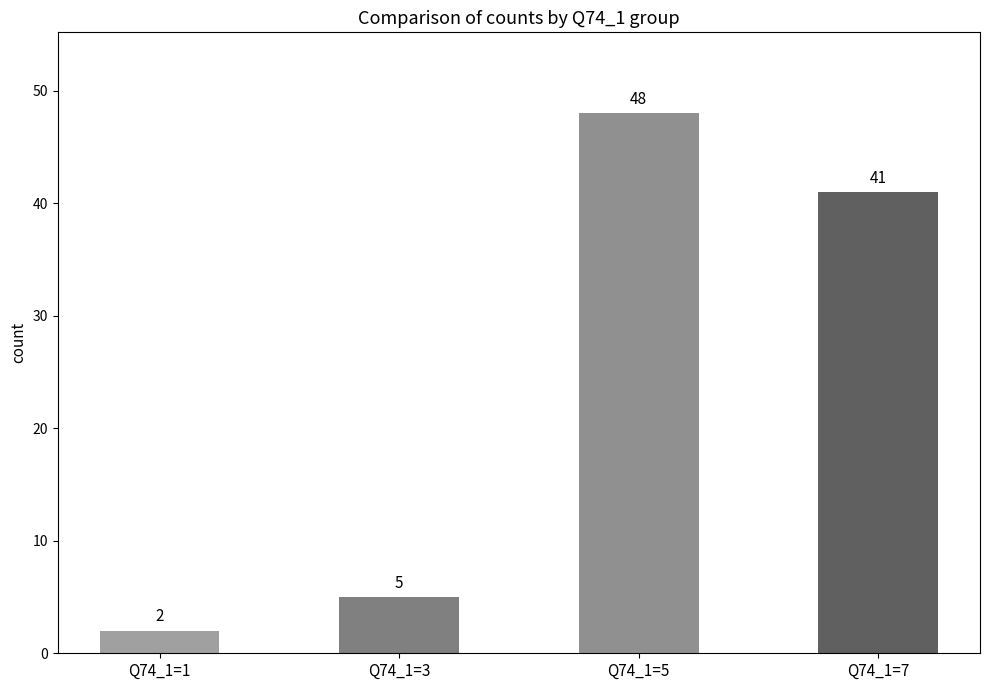

What is the minimum value shown in the chart?

2